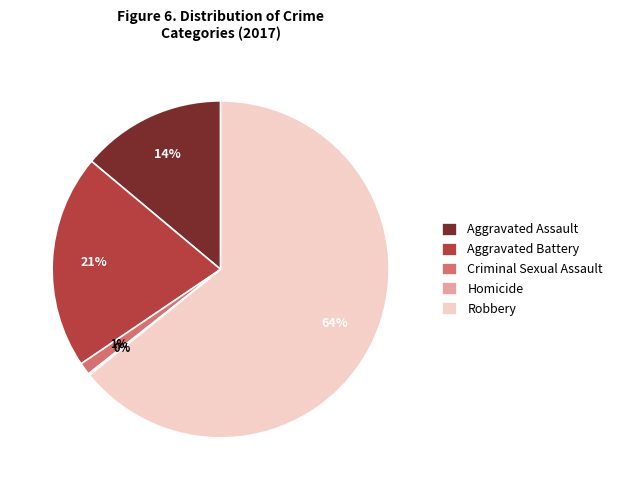

To the nearest percent, what is the difference between the largest and smallest slice percentages?

64%